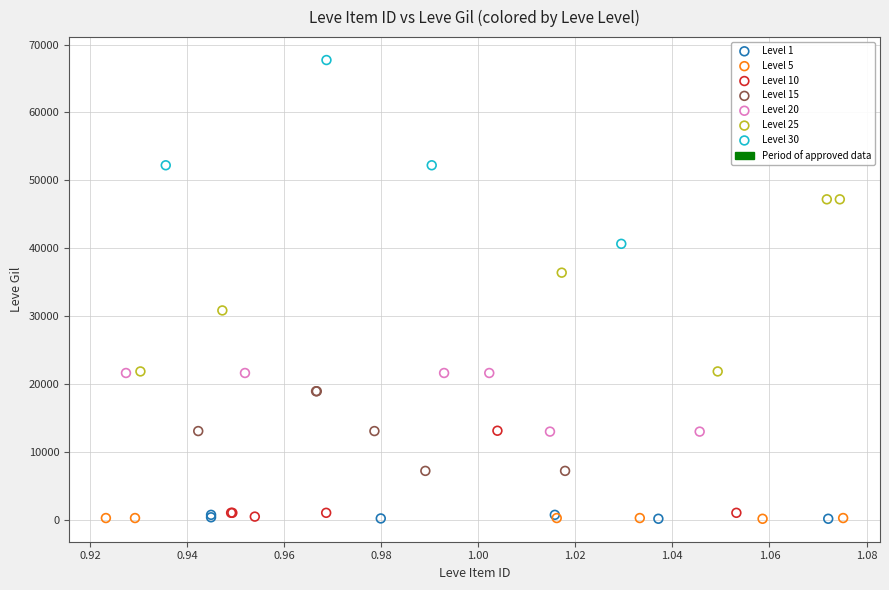

Which series reaches the maximum Y coordinate?

Level 30